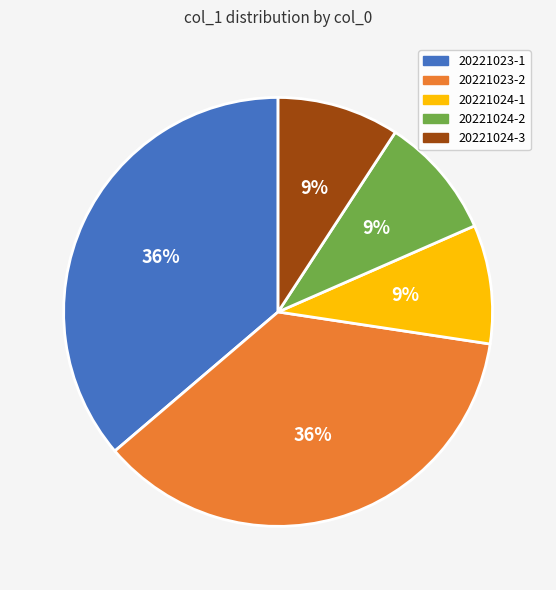

How many segments does this pie chart have?

5